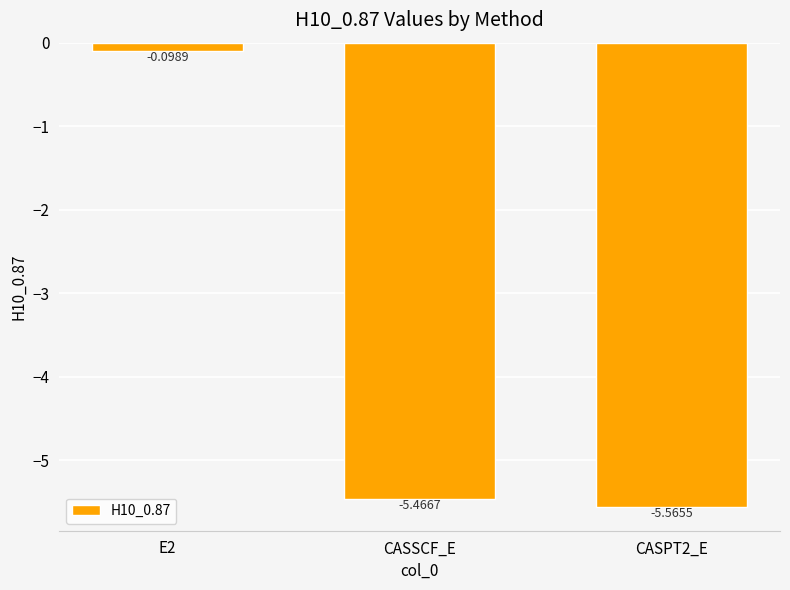

What is the label of the 2nd bar from the right?

CASSCF_E